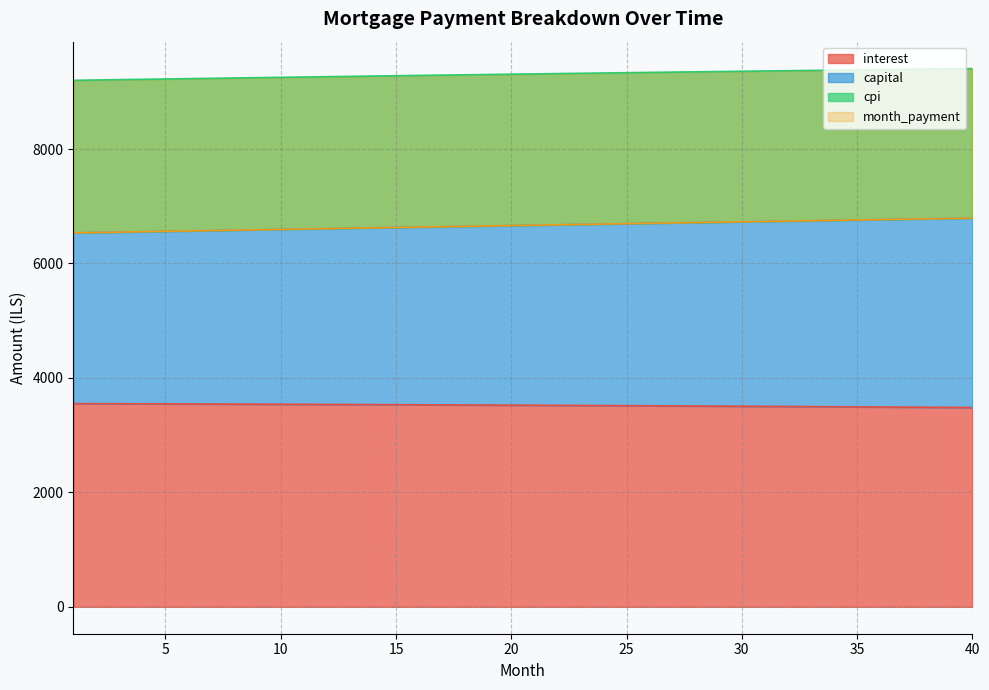

Is it true that interest equals 3542.6 at 8?

True